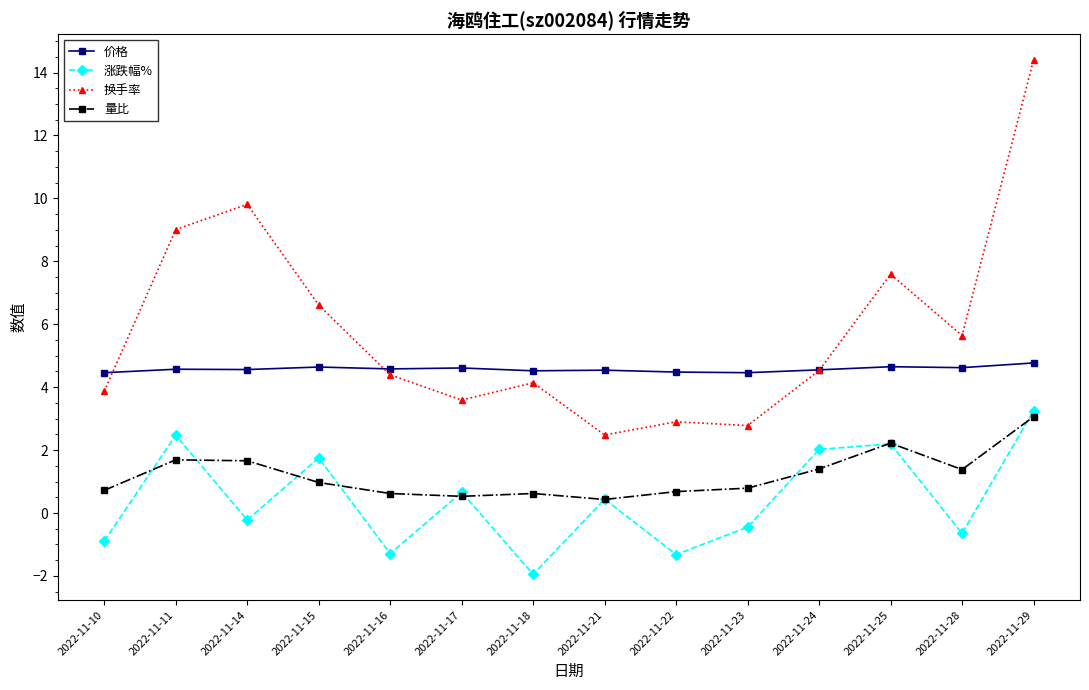

Does the chart have visible grid lines?

No